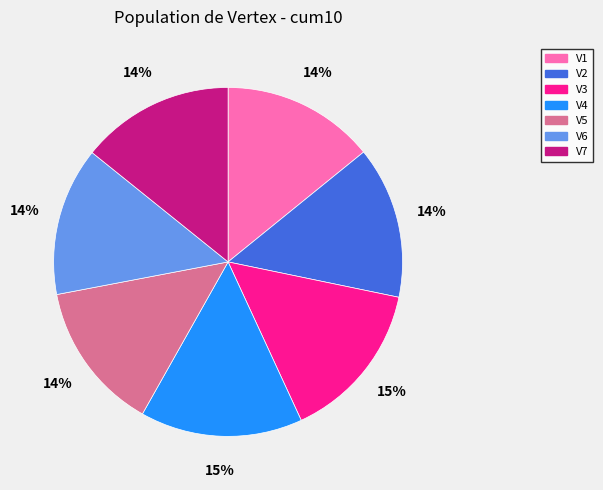

Is V5 the majority of the pie?

No